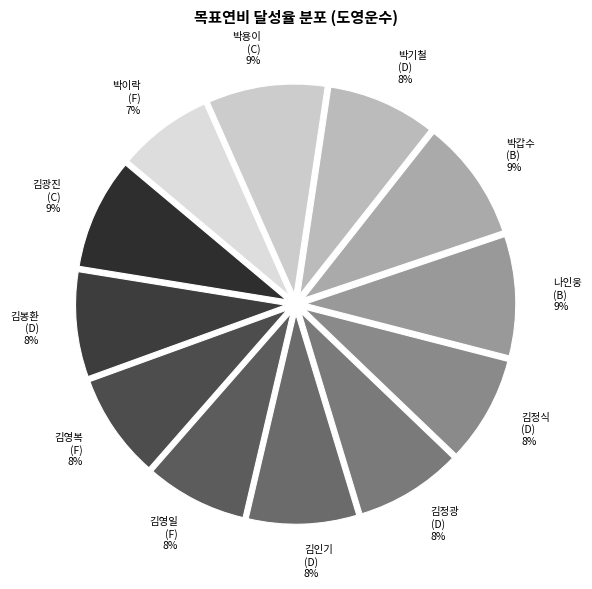

Which category has the smallest portion of the pie?

박이락